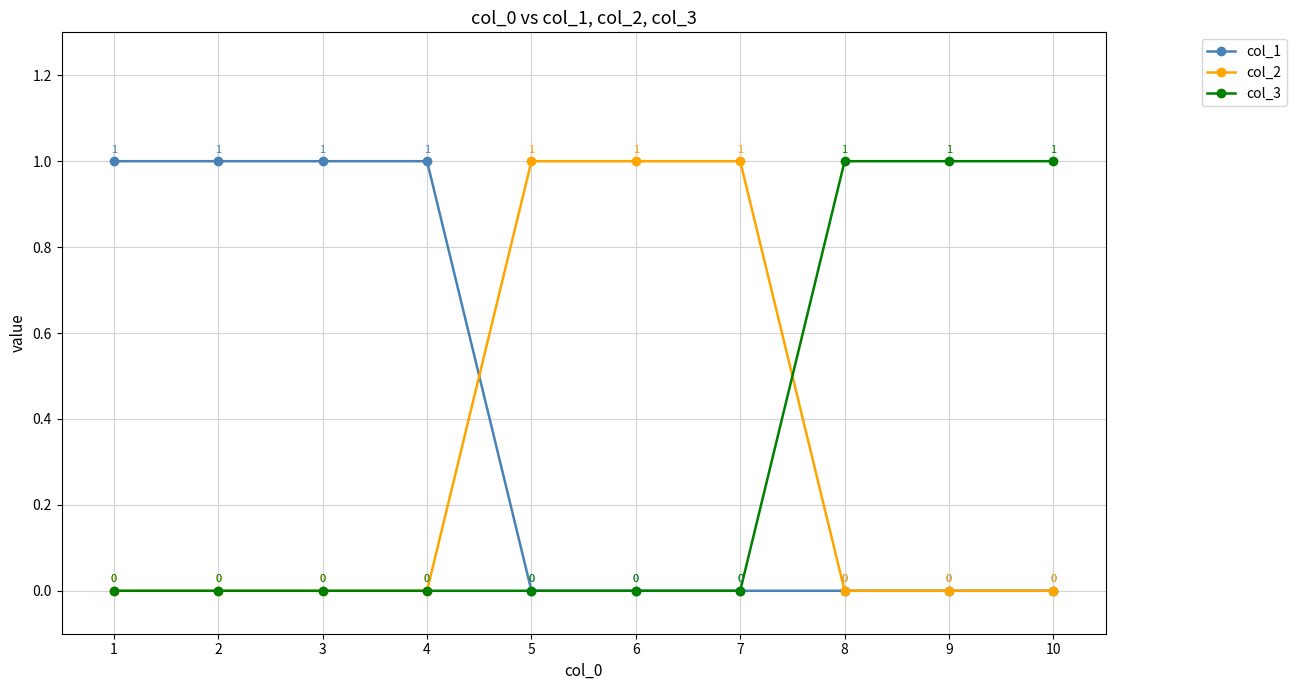

True or false: col_1 has a value of 0 at 5.

True